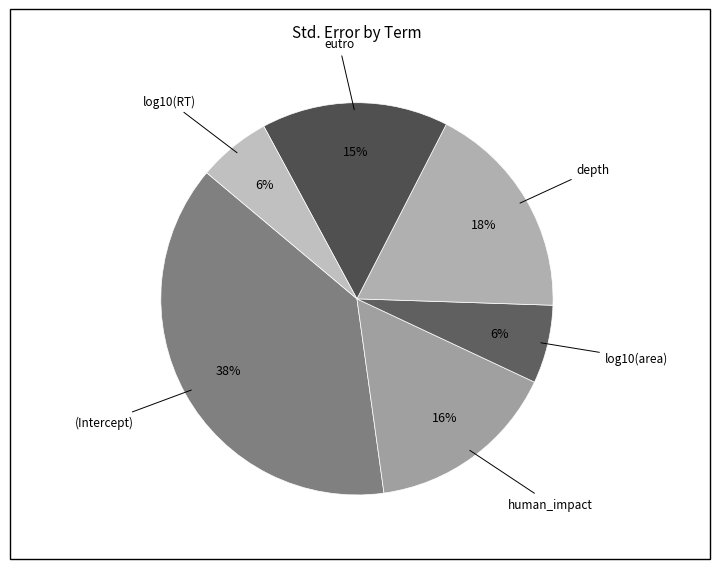

Which category has the smallest portion of the pie?

log10(RT)